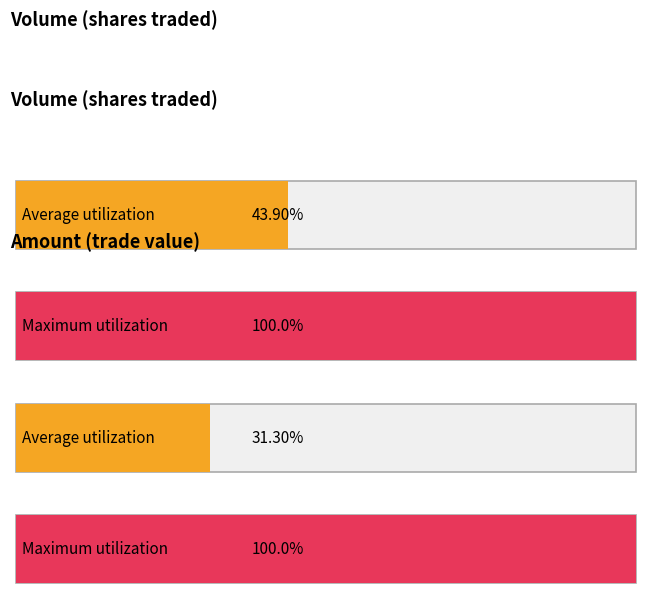

Is it true that Amount equals 661011 at 4?

False